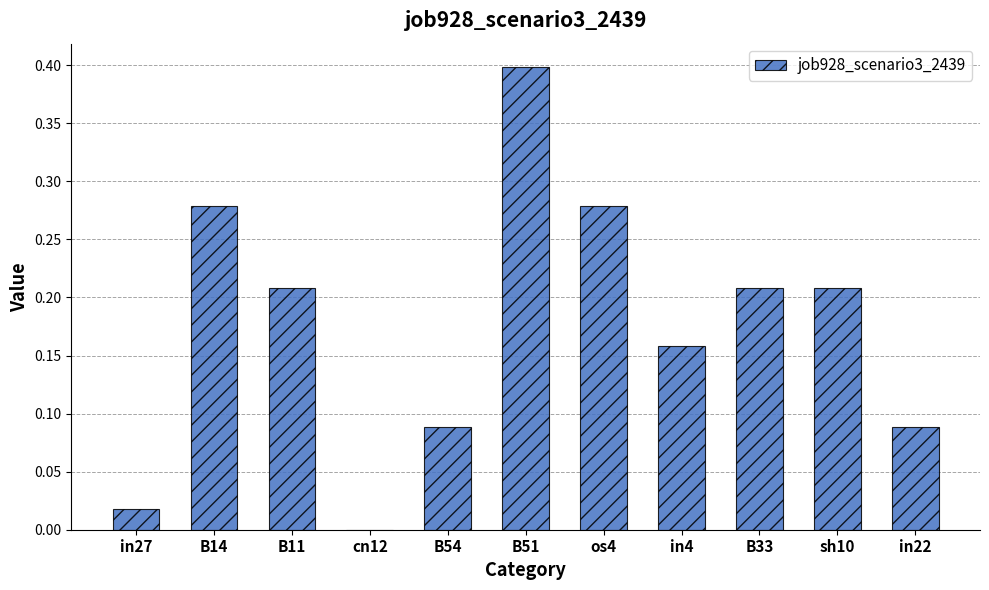

What is the change in value from B54 to sh10?

+0.1